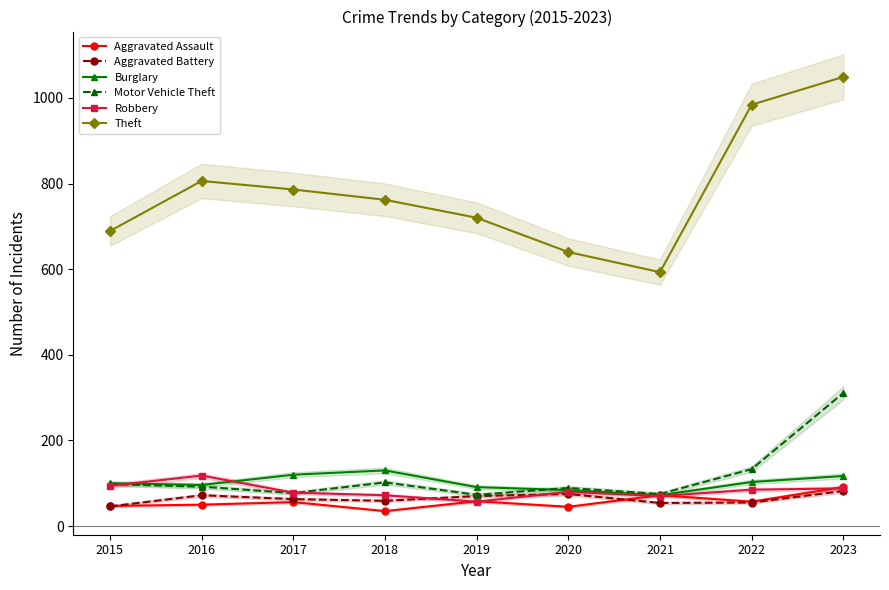

How many values in the Motor Vehicle Theft series are below 92?

4